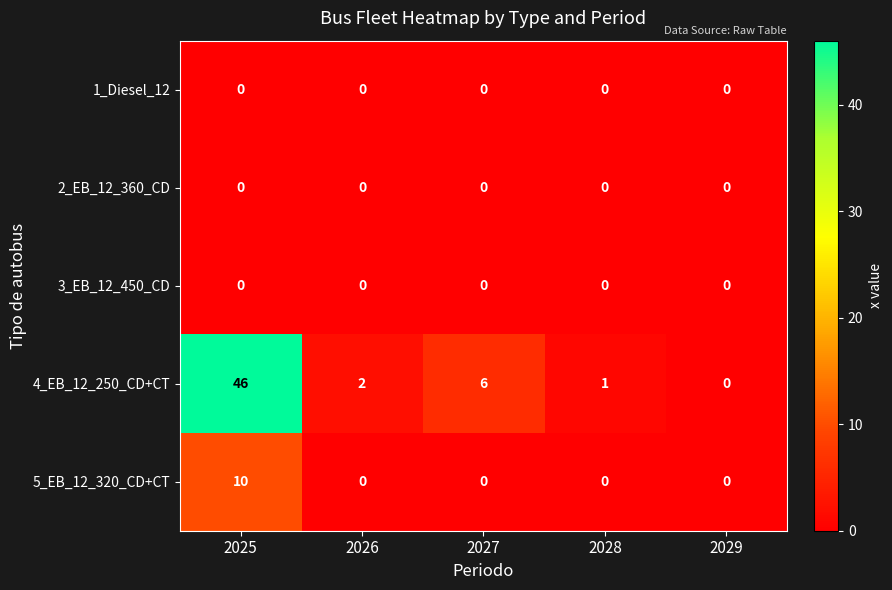

At which label does 5_EB_12_320_CD+CT reach its peak?

2025